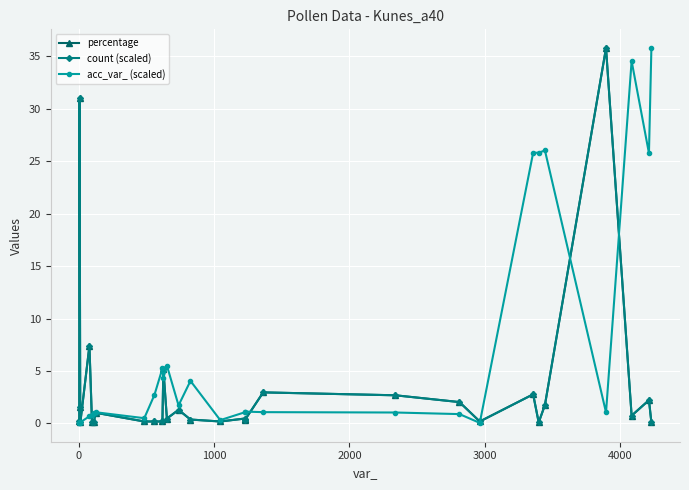

True or false: acc_var_ (scaled) has more than 2 points higher than both neighbors.

True